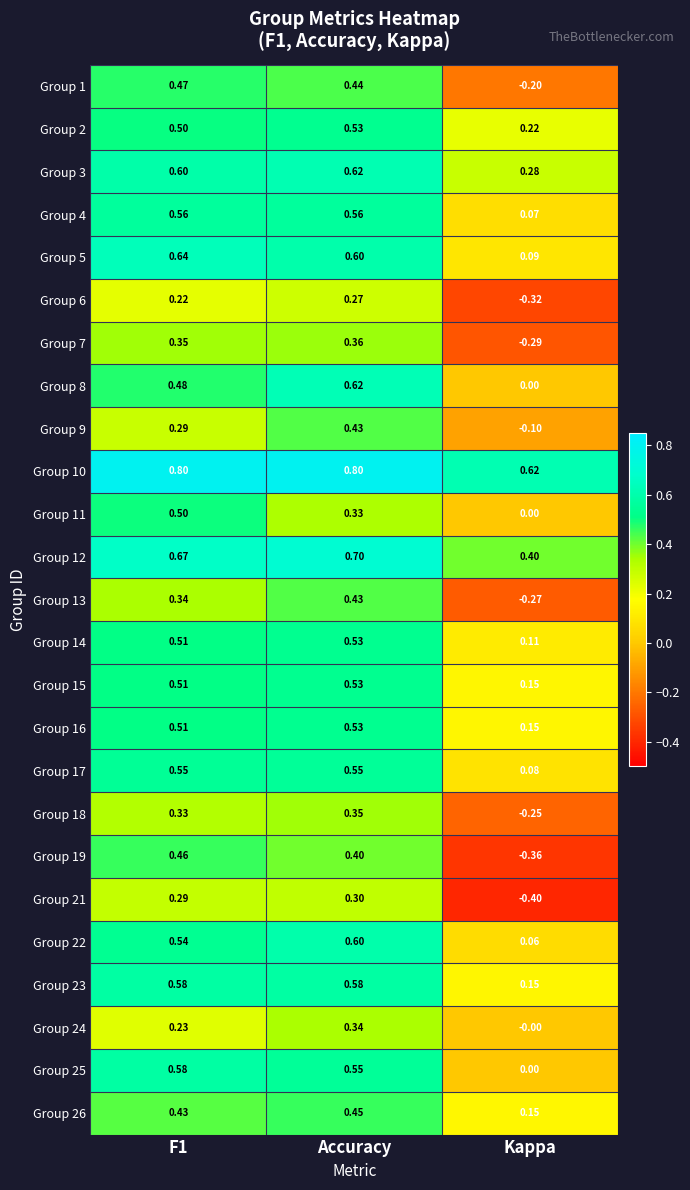

Which series has the widest spread of values?

Group 19